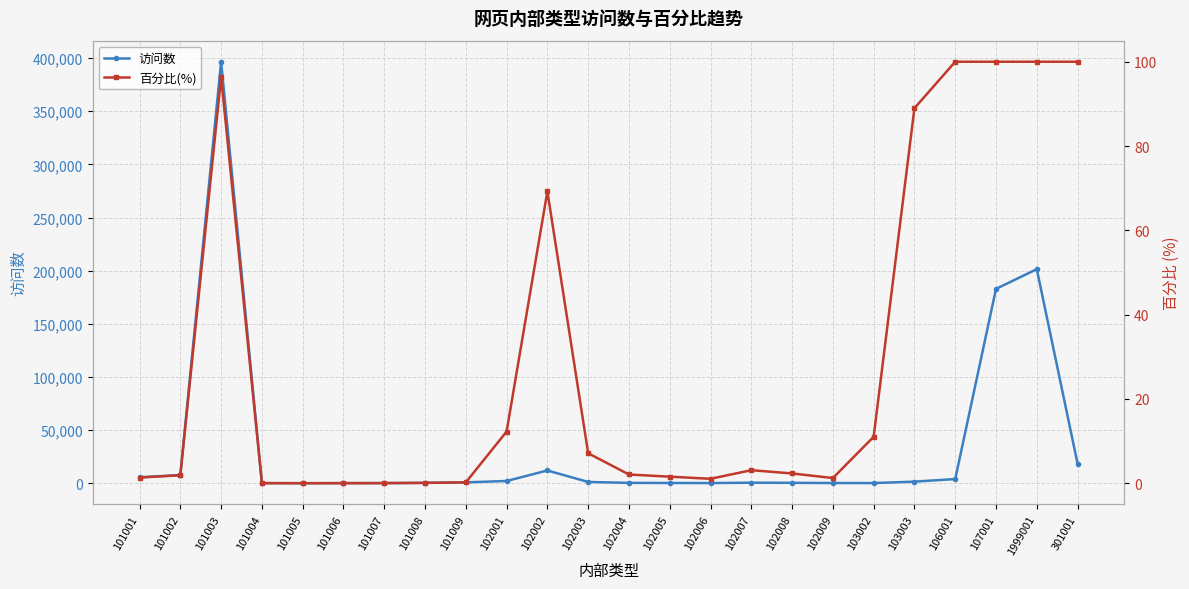

What is the difference between the 访问数 values at 102008 and 103003?

1122